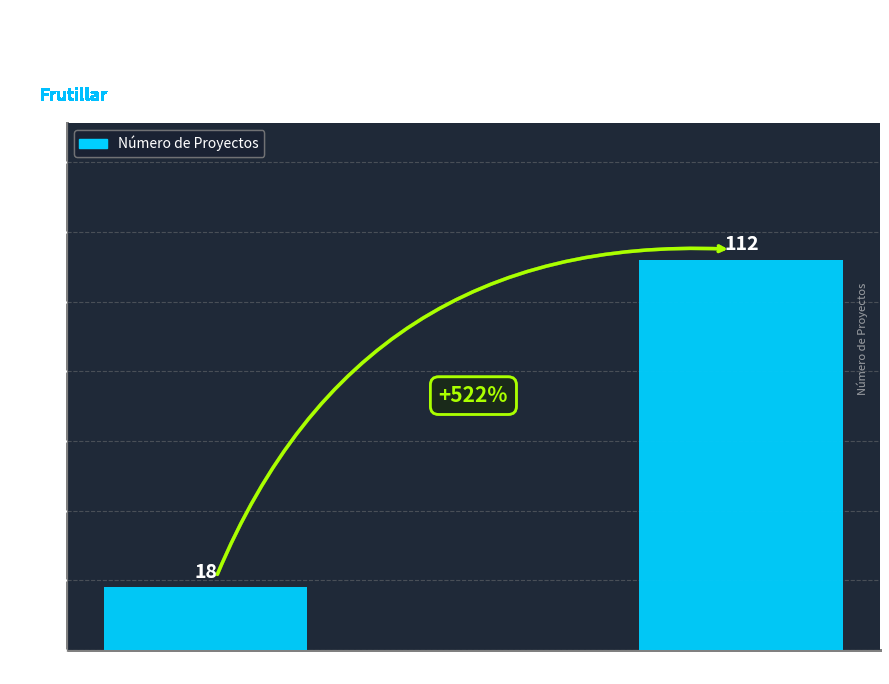

What is the label of the 1st bar from the left?

Décima